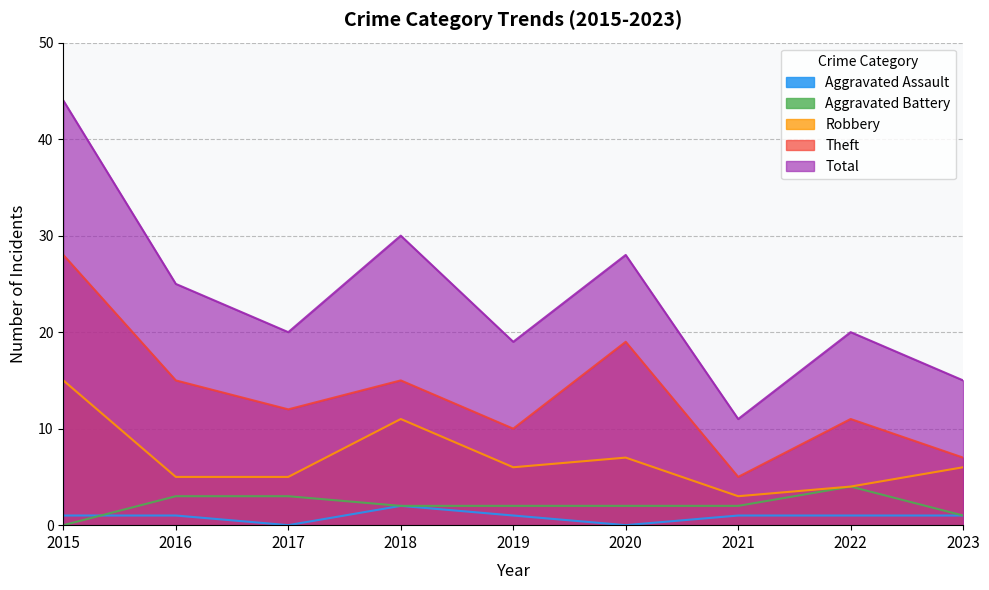

At which category is the sum across all series the highest?

2015